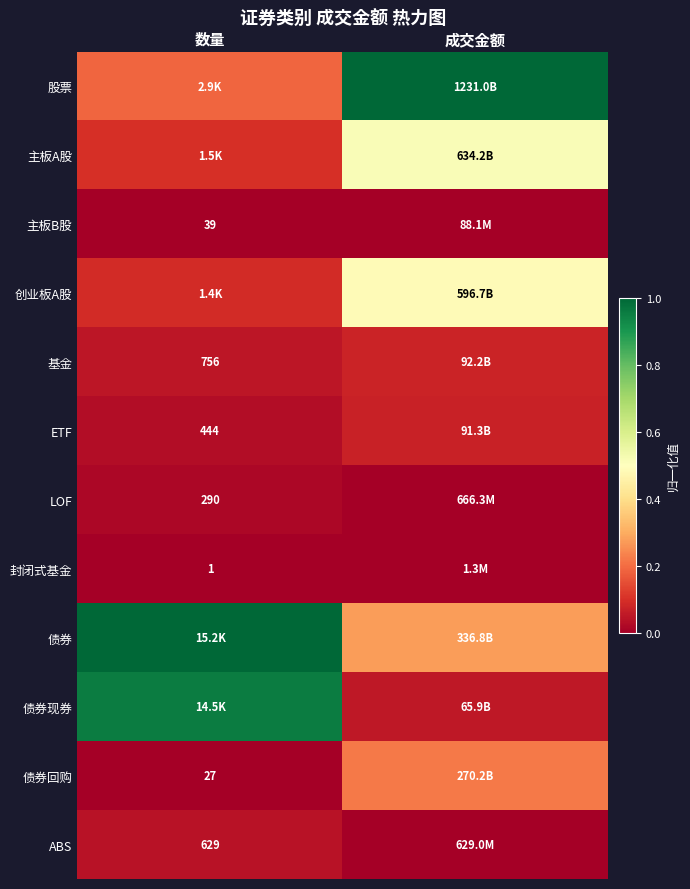

At which label does 创业板A股 reach its peak?

成交金额